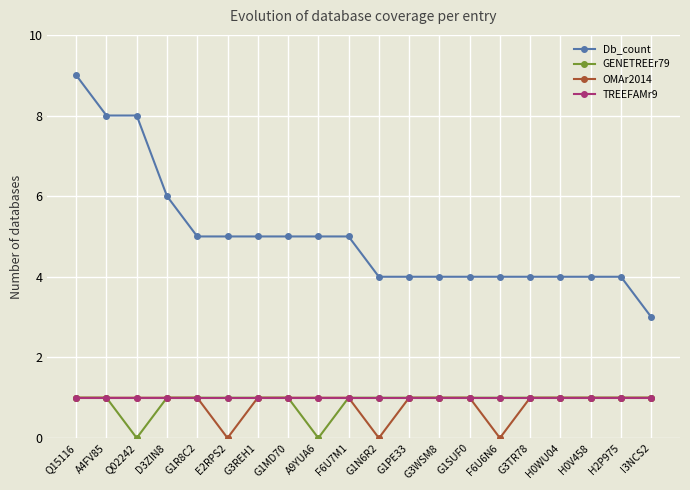

What are all the series names shown in the legend?

Db_count, GENETREEr79, OMAr2014, TREEFAMr9